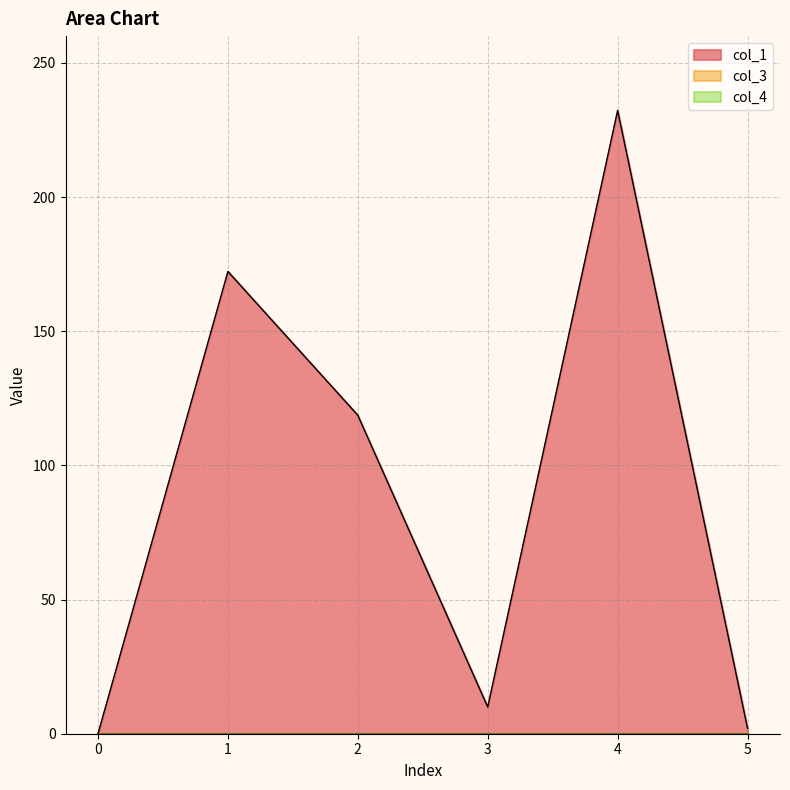

True or false: col_4 has more than 1 points higher than both neighbors.

False